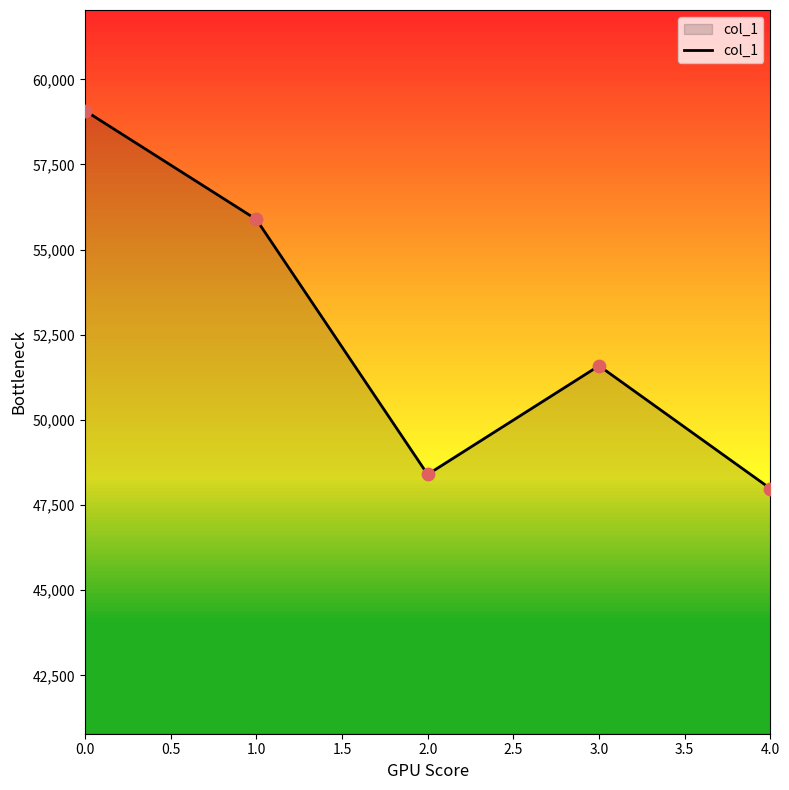

Approximately how many times larger is the value at 3.0 compared to 1.0?

0.9